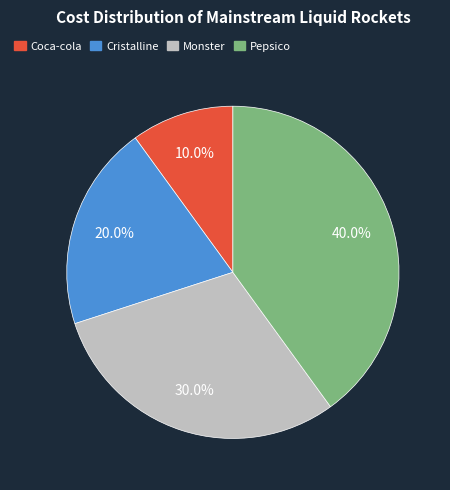

Rank the categories by value from lowest to highest.

Coca-cola, Cristalline, Monster, Pepsico